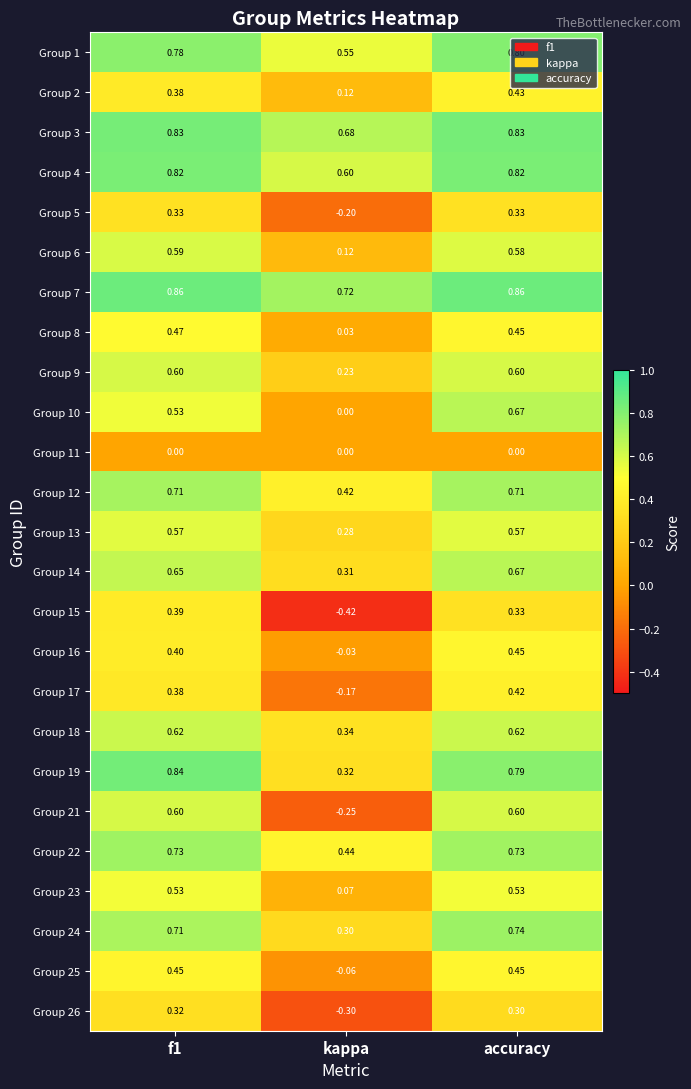

What is the total value across all series at f1?

14.1